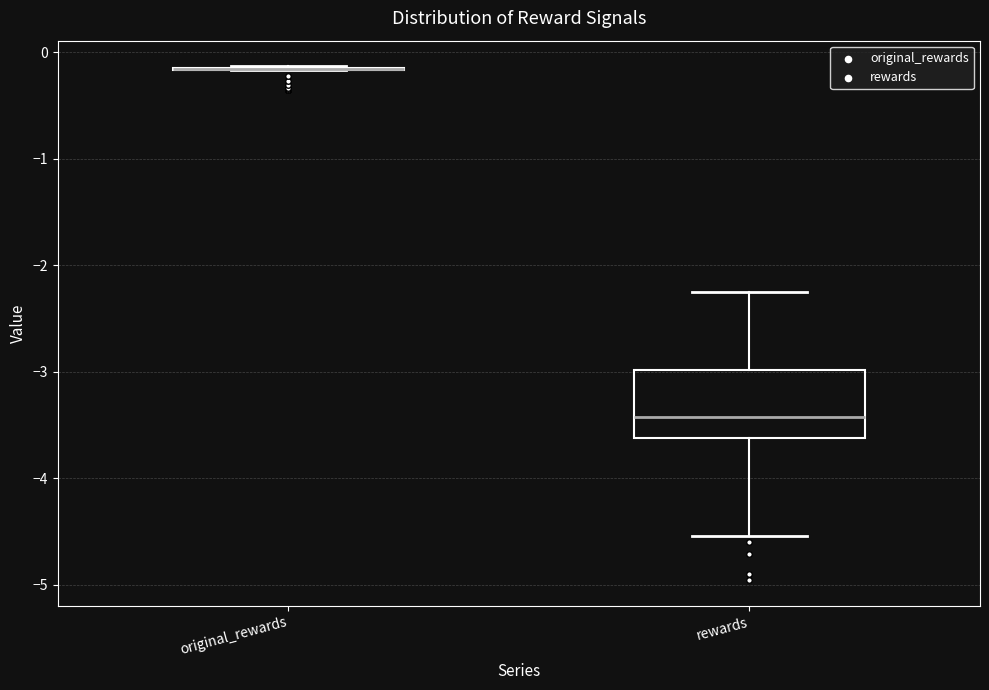

Where is the upper edge of the box for rewards on the y-axis? The values are not printed on the chart, so give them approximately, as read against the axis.

-3.0